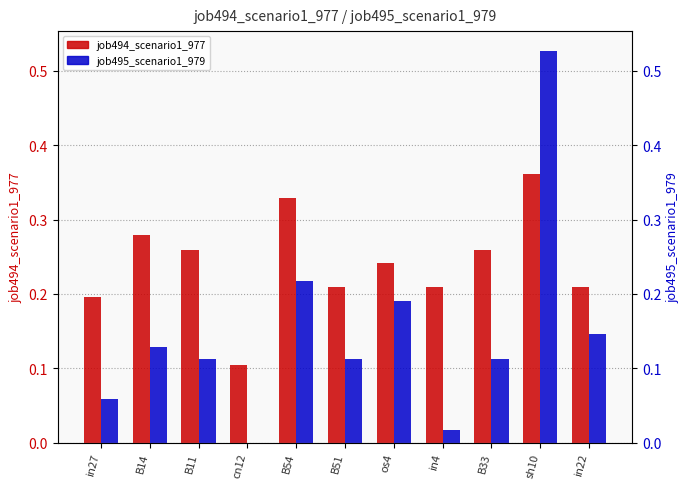

What is the difference between the job494_scenario1_977 values at os4 and cn12?

0.1